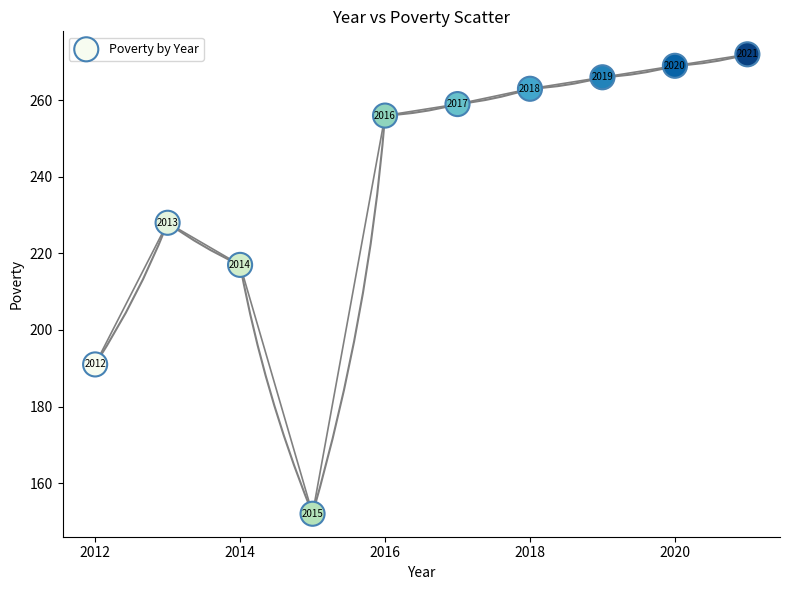

What is the average X value?

2016